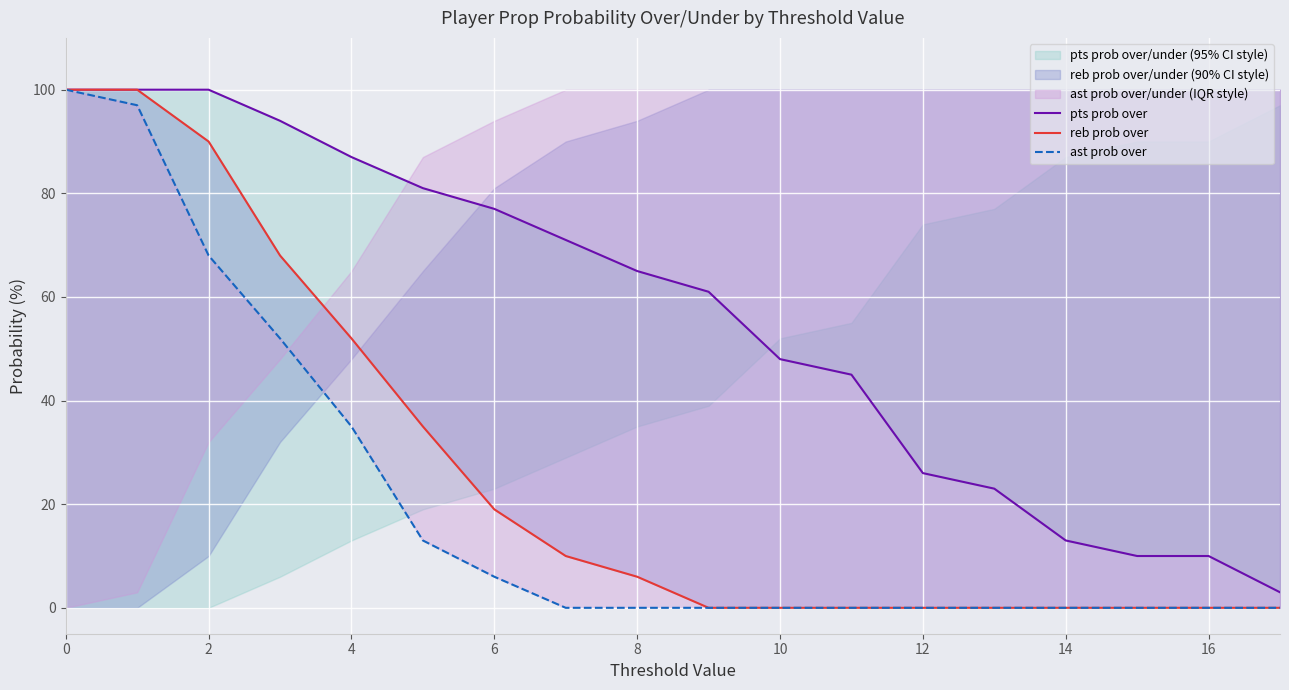

What is the label of the 12th point from the left?

11